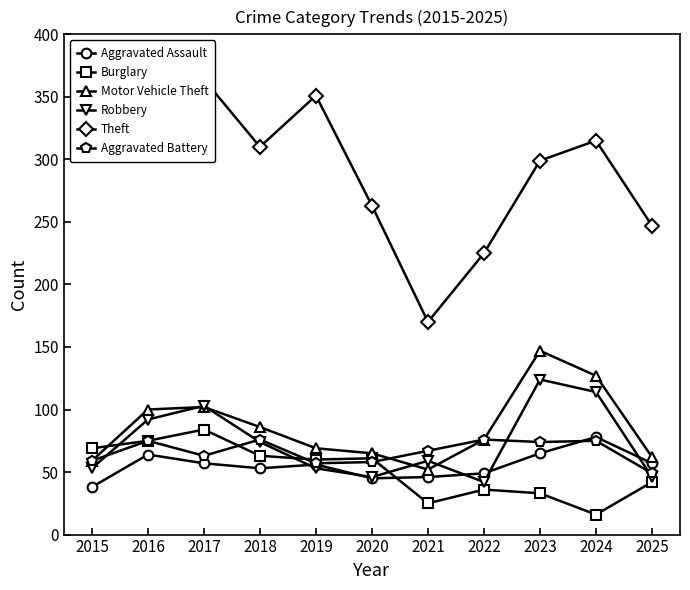

What is the difference between the second highest and minimum values in the Motor Vehicle Theft series?

75